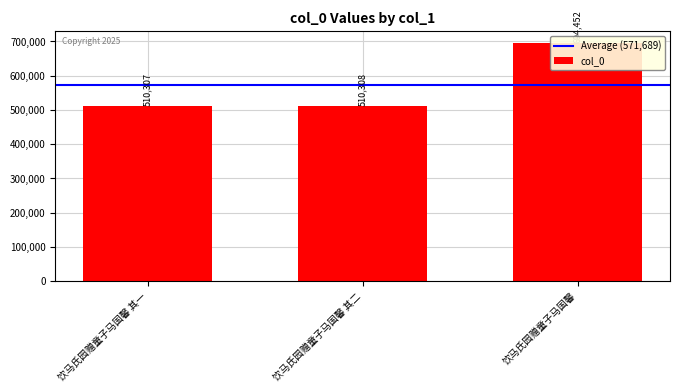

What is the change in value from 饮马氏园赠童子马国馨 其二 to 饮马氏园赠童子马国馨?

+184144